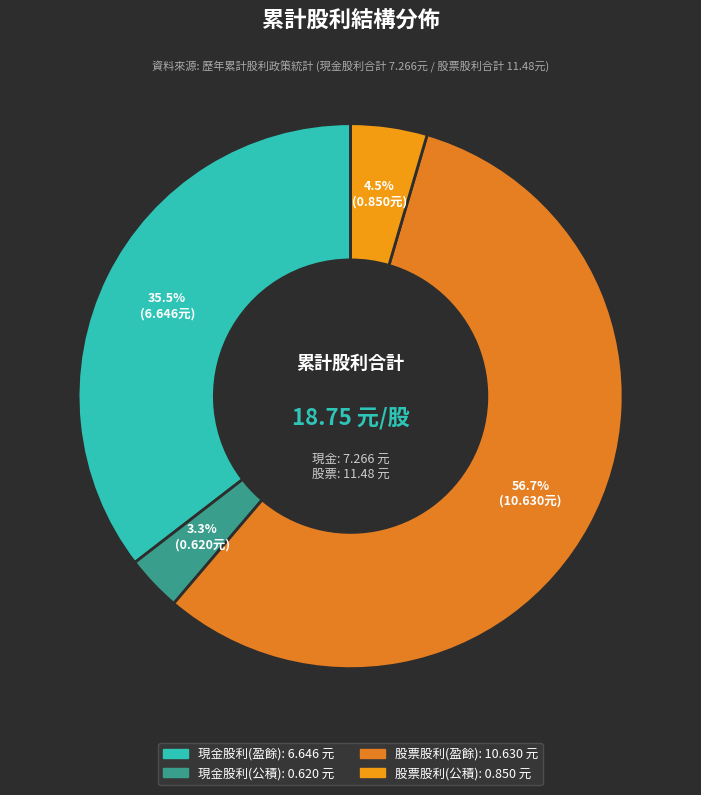

Do 股票股利(盈餘) and 現金股利(盈餘) together represent more than half of the pie?

Yes